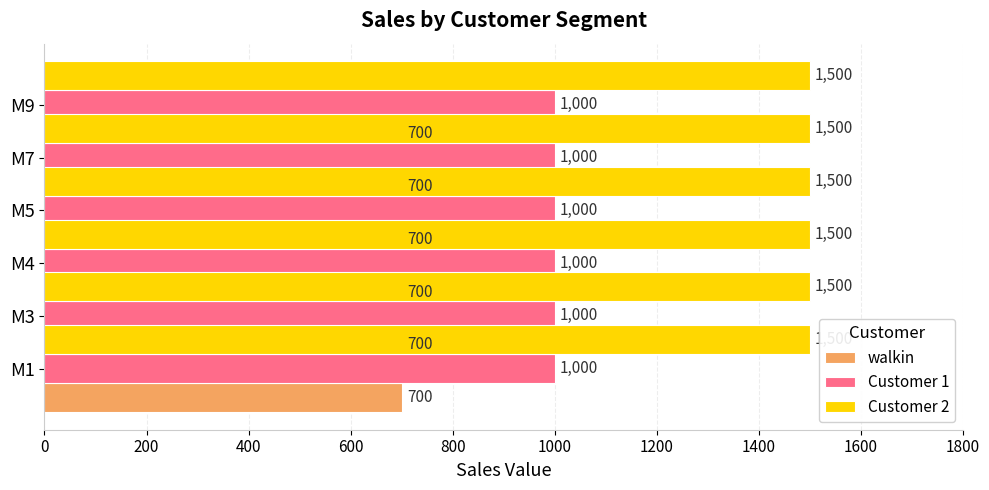

Reading left to right, list all the values displayed in this chart.

walkin: M1=700	M3=700	M4=700	M5=700	M7=700	M9=700
Customer 1: M1=1000	M3=1000	M4=1000	M5=1000	M7=1000	M9=1000
Customer 2: M1=1500	M3=1500	M4=1500	M5=1500	M7=1500	M9=1500